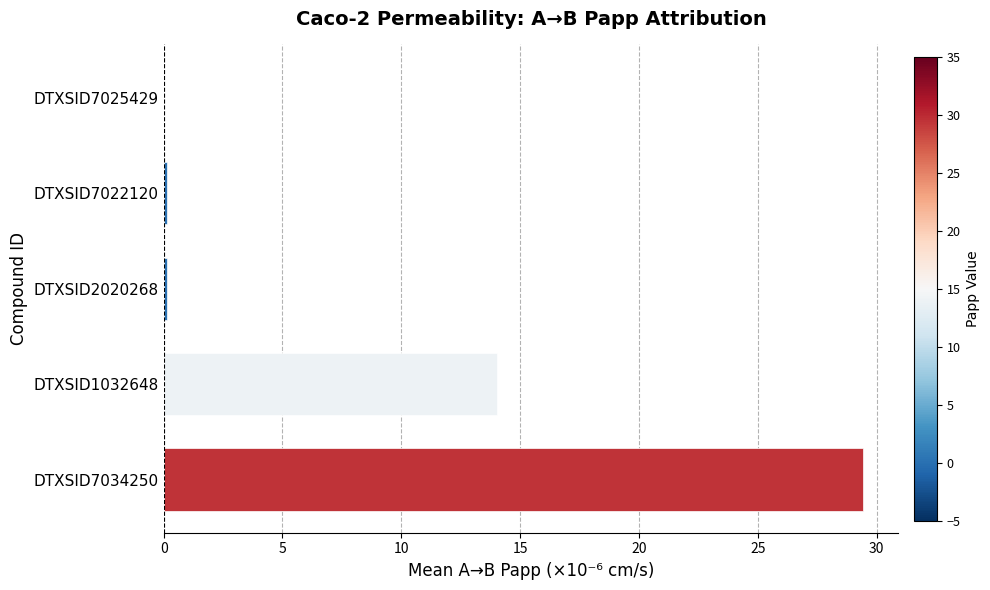

Count the number of categories in the chart.

5